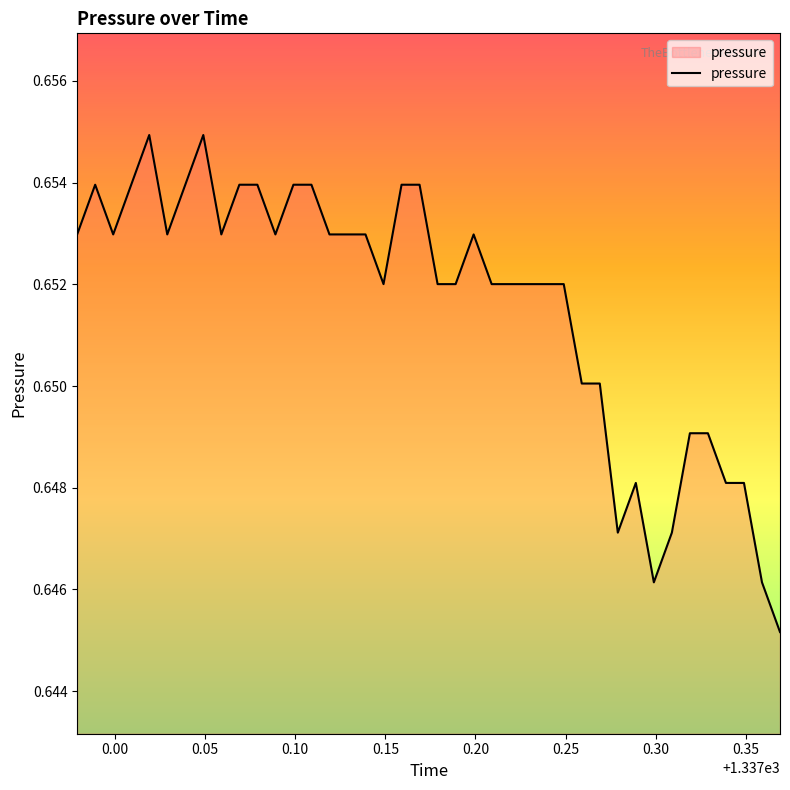

How many points are lower than both their immediate neighbors (excluding endpoints)?

7